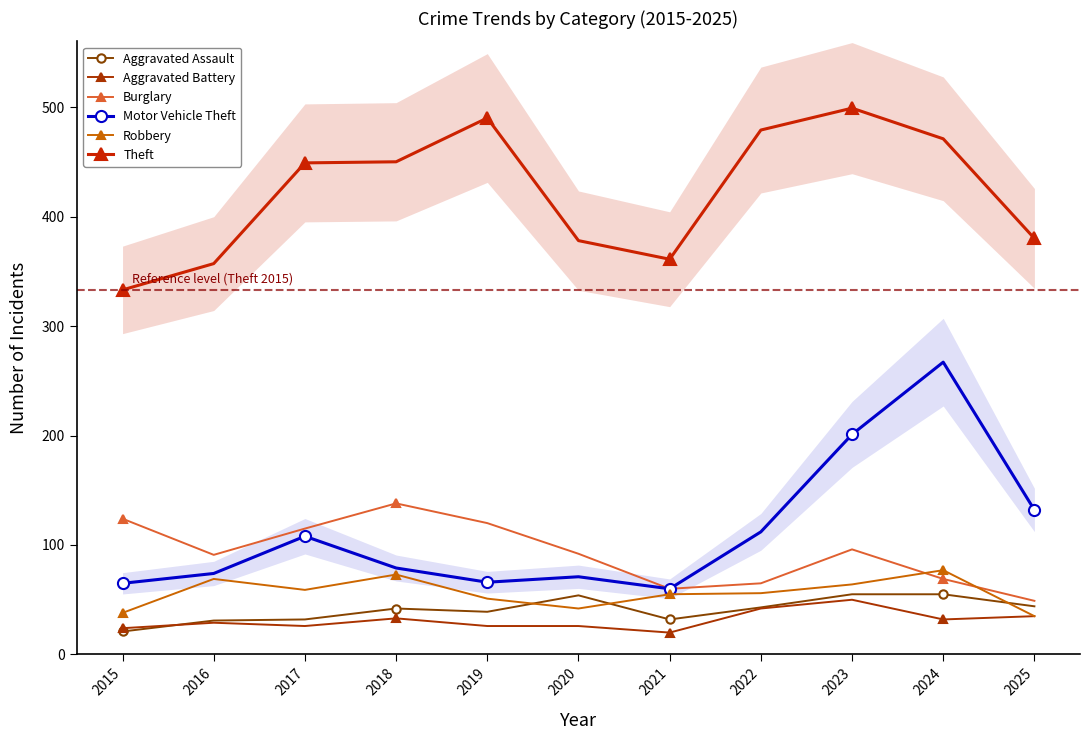

Where is Motor Vehicle Theft nearest to the value 163?

2025